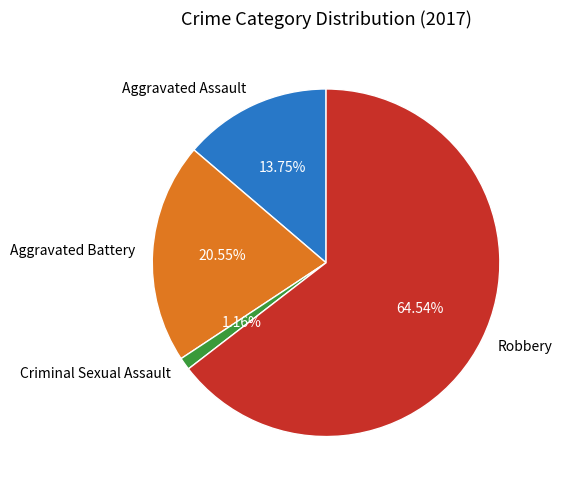

Which category has the biggest portion of the pie?

Robbery